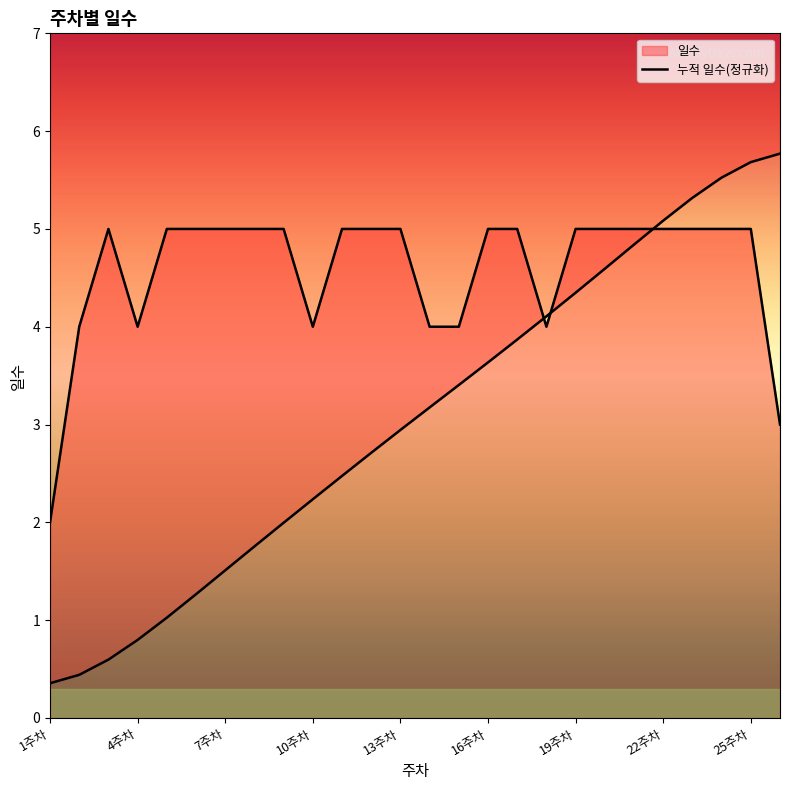

Which has a higher value, 11 or 22주차?

11